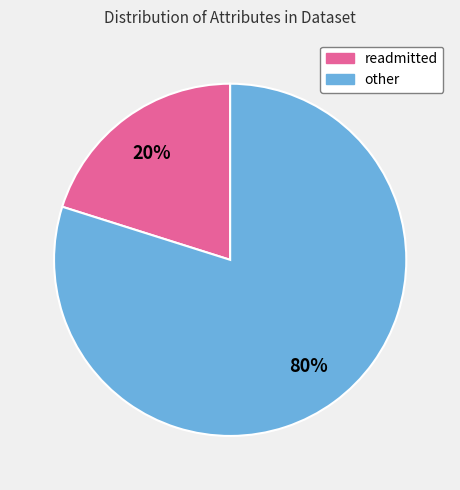

Is there any slice that represents more than half of the pie?

Yes